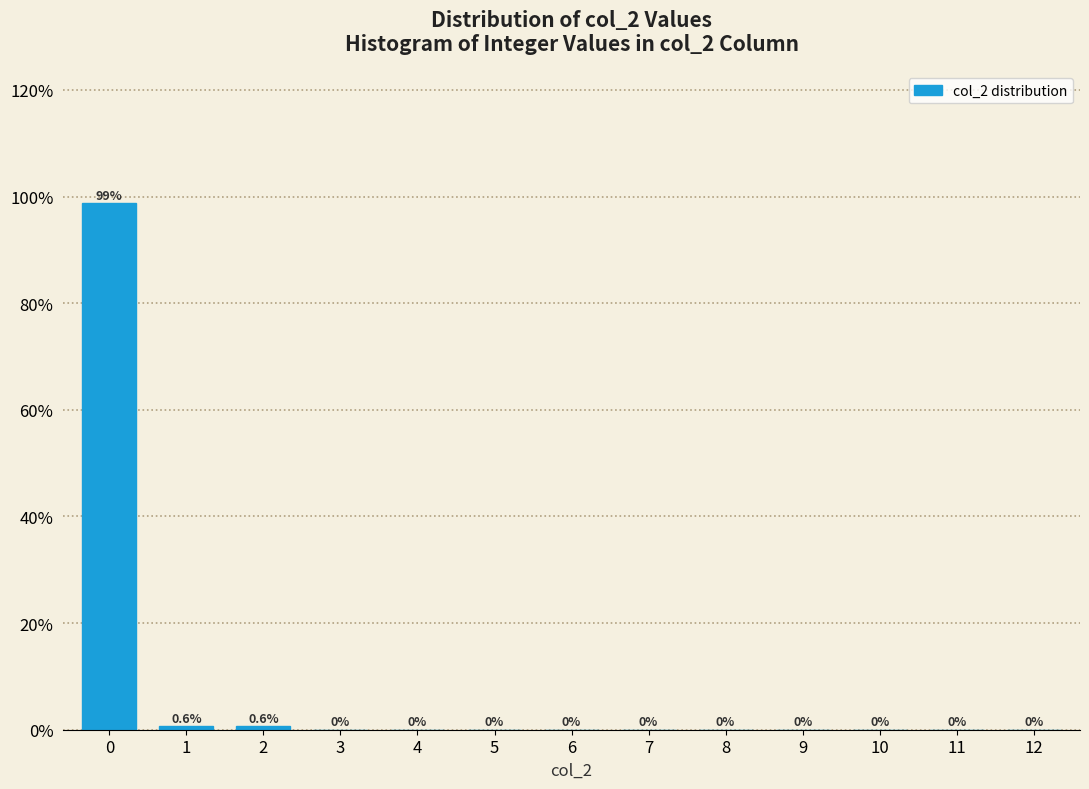

Reading left to right, transcribe all the data shown in this chart.

0=98.8	1=0.6	2=0.6	3=0.0	4=0.0	5=0.0	6=0.0	7=0.0	8=0.0	9=0.0	10=0.0	11=0.0	12=0.0